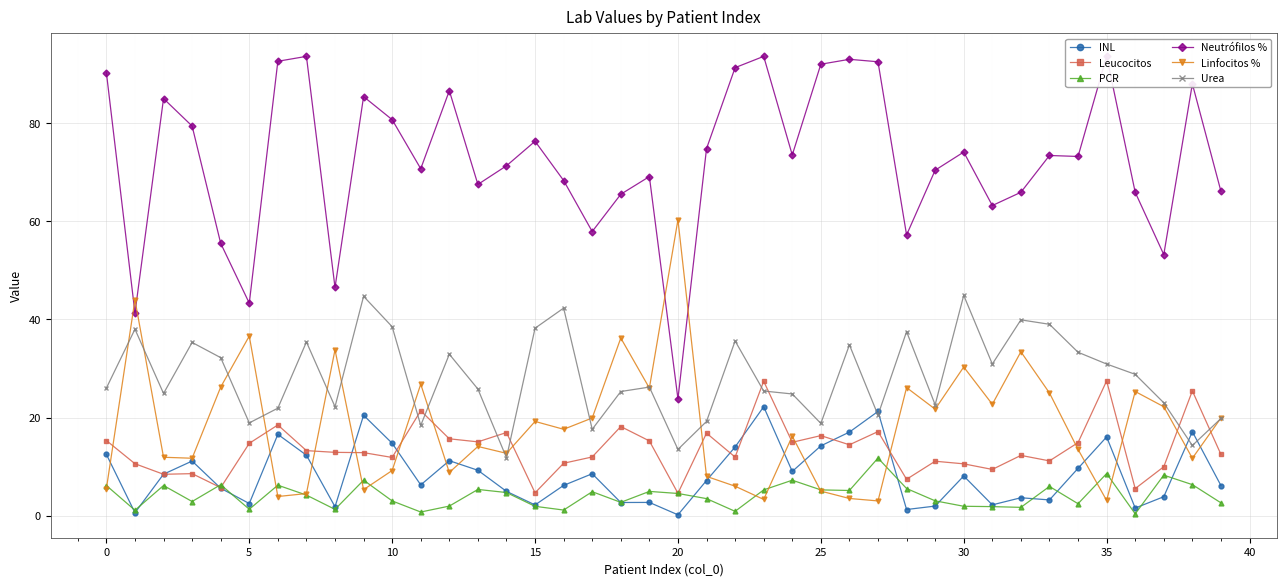

Is the value of Leucocitos at 29 greater than the value of INL at 26?

No